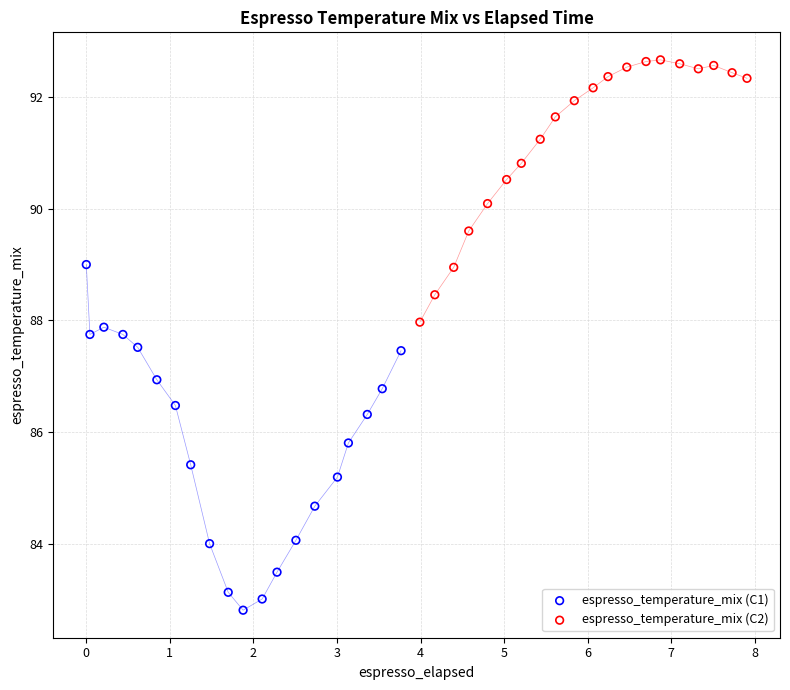

Which series contains the highest Y value?

espresso_temperature_mix (C2)